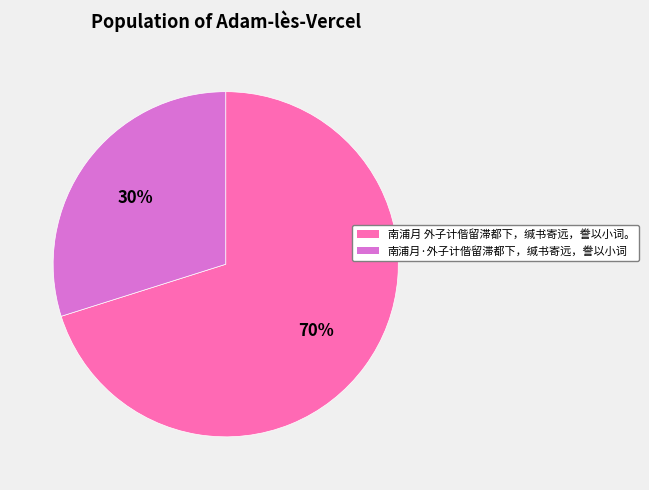

What is the largest slice in the pie chart?

南浦月 外子计偕留滞都下，缄书寄远，誊以小词。